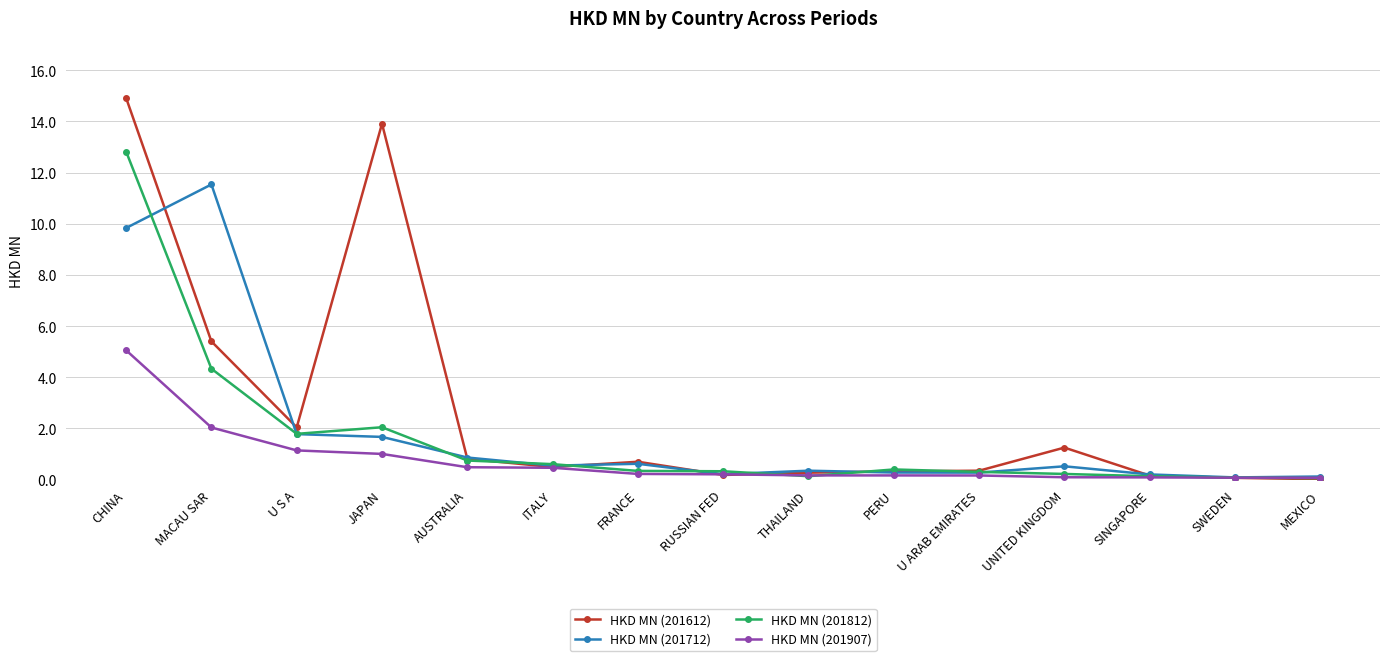

What value does the HKD MN (201907) series have at U S A?

1.1